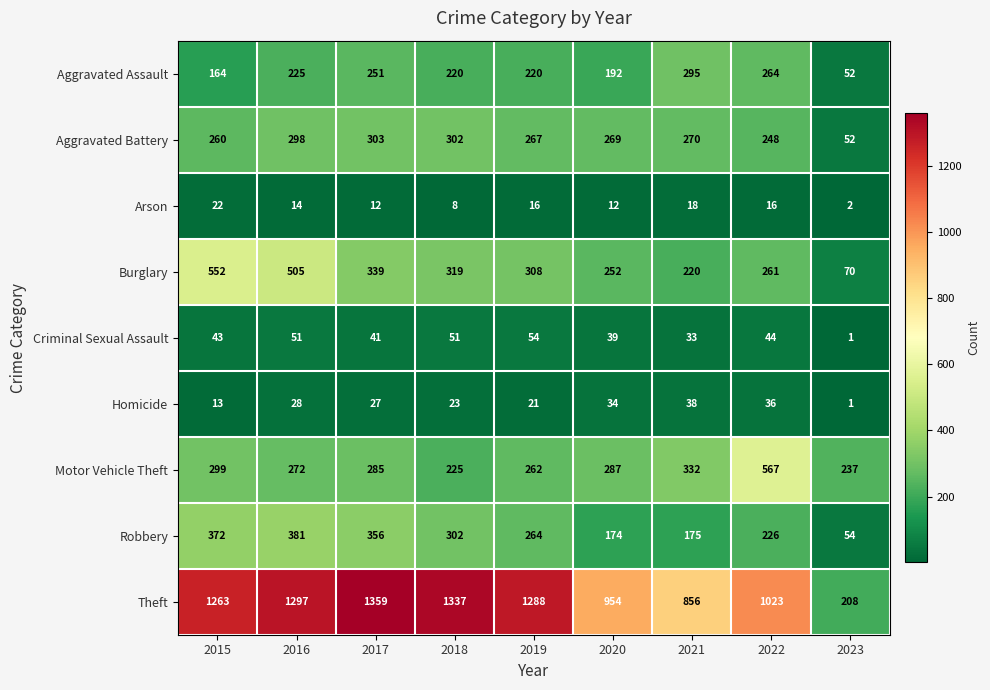

What is the sum of the Aggravated Battery values at 2015 and 2019?

527